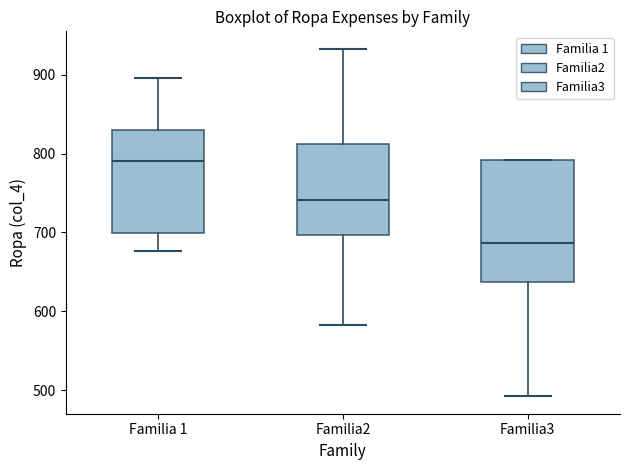

Which box is the tallest, from its lower edge to its upper edge?

Familia3